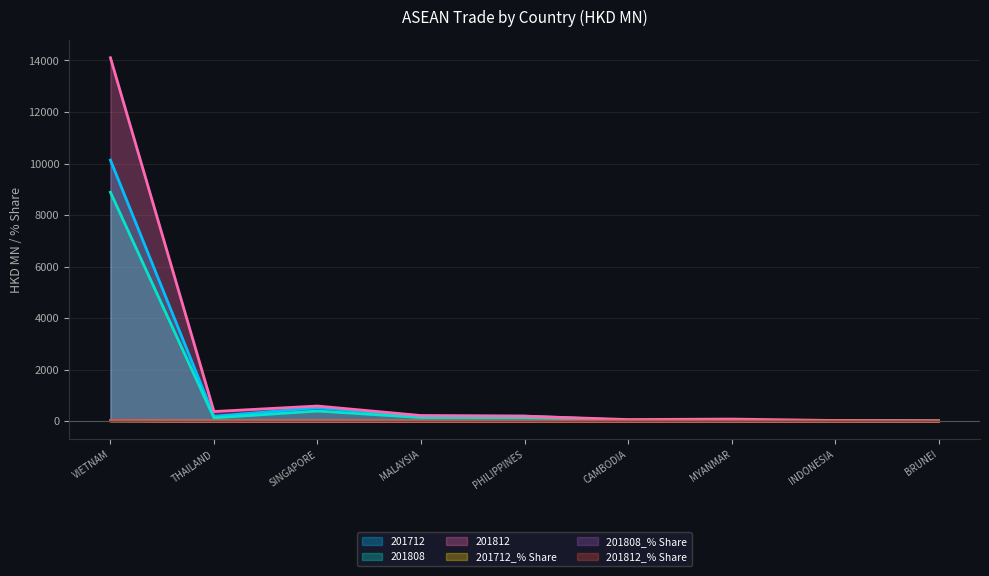

The value of 201808 at SINGAPORE is 391.9. True or false?

True